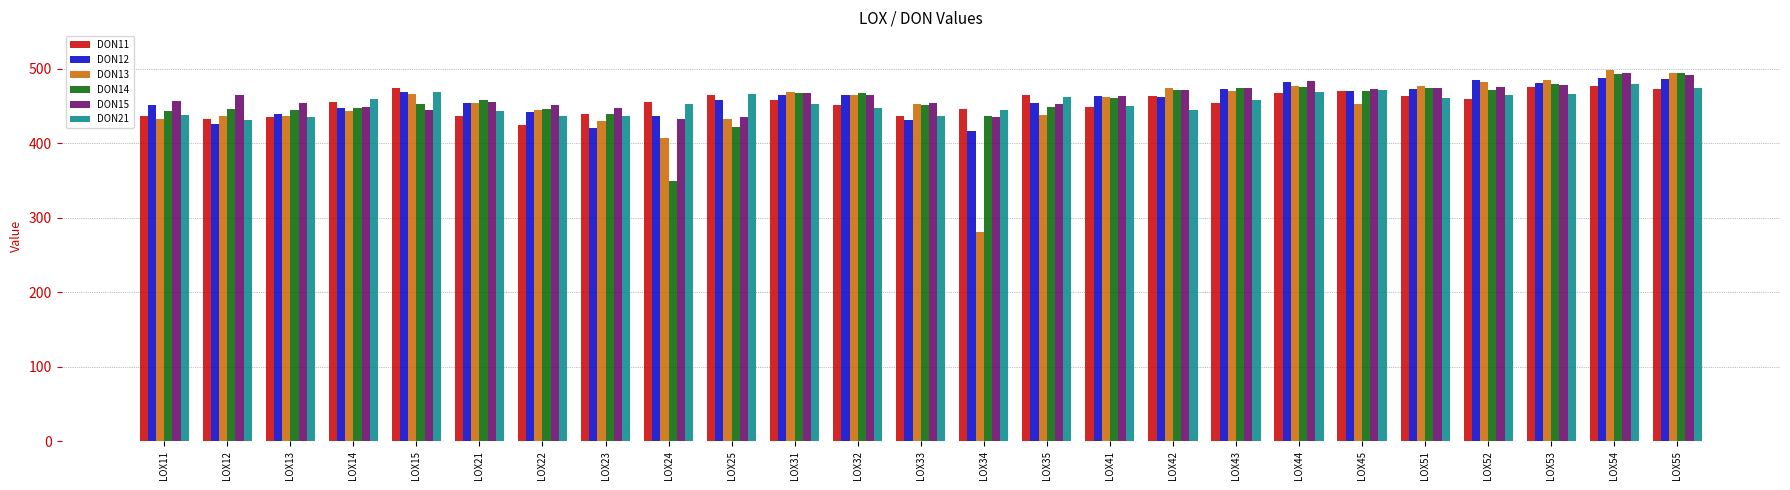

At how many categories does at least one series exceed 431?

25